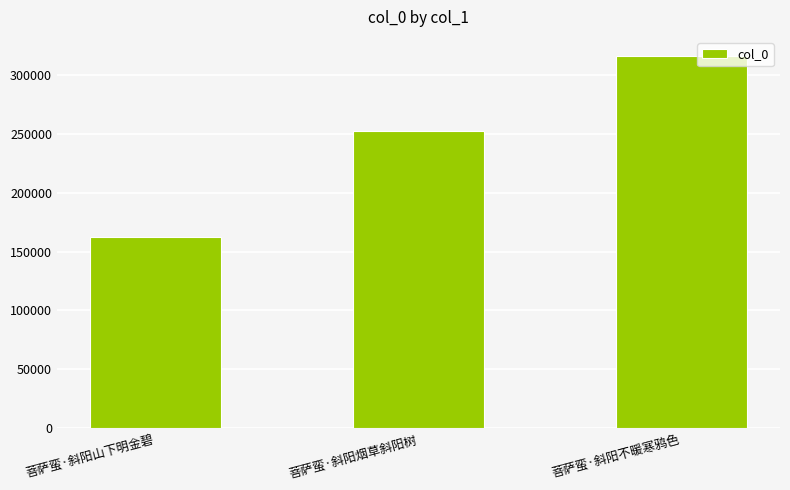

What is the change in value from 菩萨蛮·斜阳山下明金碧 to 菩萨蛮·斜阳不暖寒鸦色?

+153847